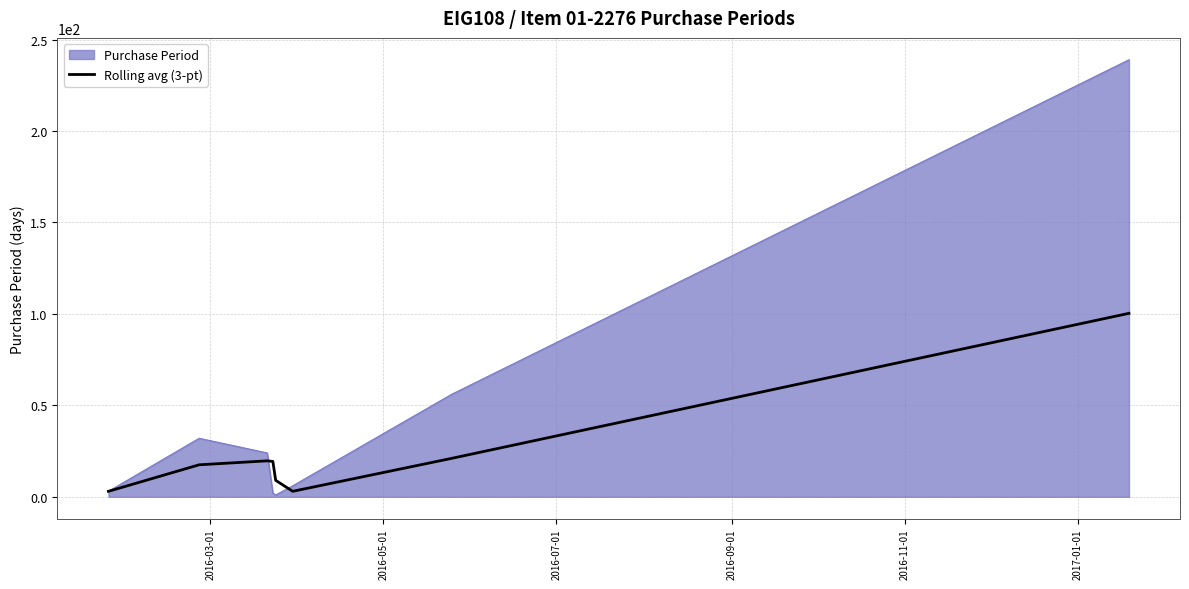

Does the chart have visible grid lines?

Yes